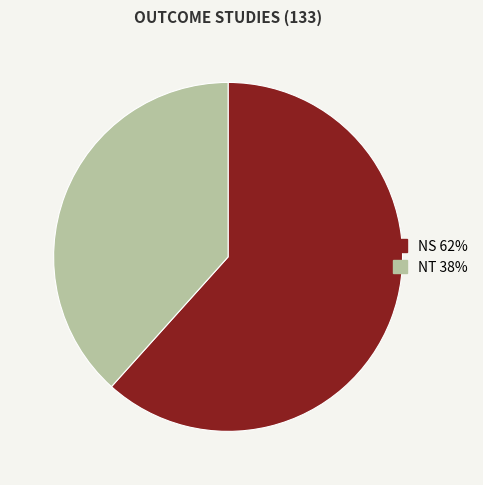

True or false: NT accounts for 38% of the total.

True